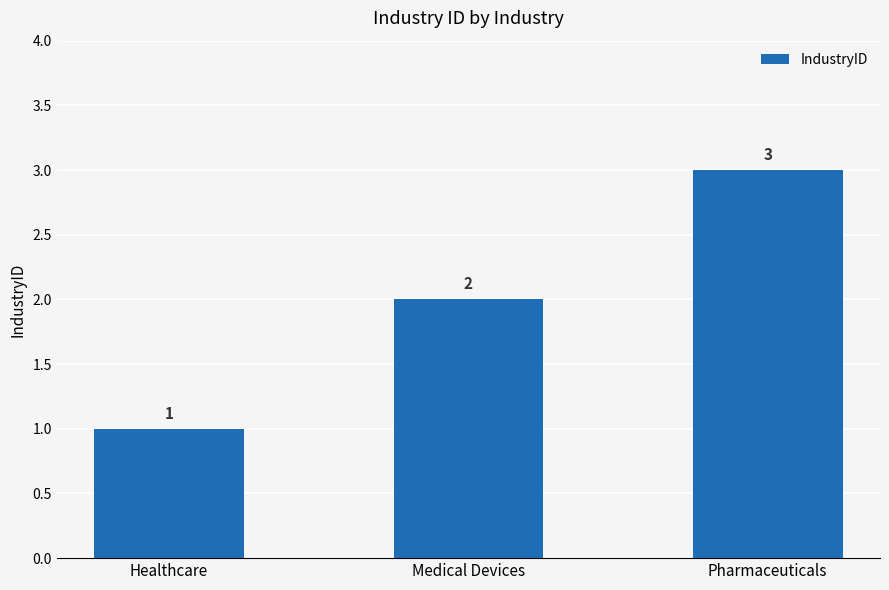

List the labels in order of value, largest first.

Pharmaceuticals, Medical Devices, Healthcare